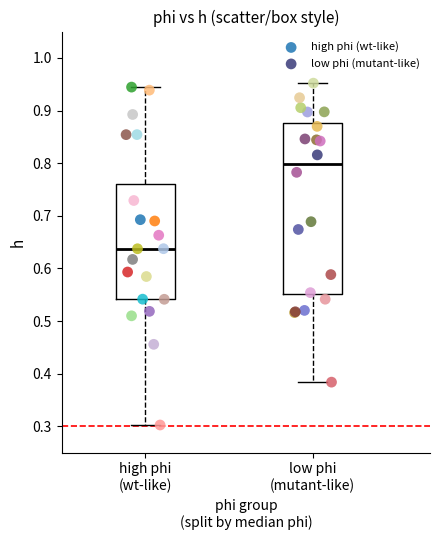

What are all the series names shown in the legend?

high phi (wt-like), low phi (mutant-like)